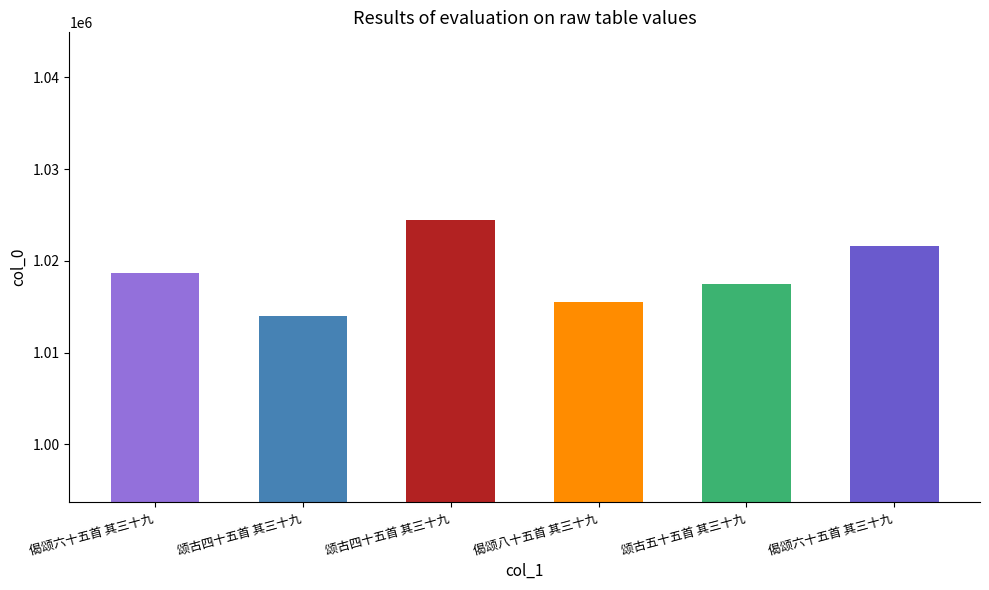

What is the value of the 1st bar from the left?

1018681